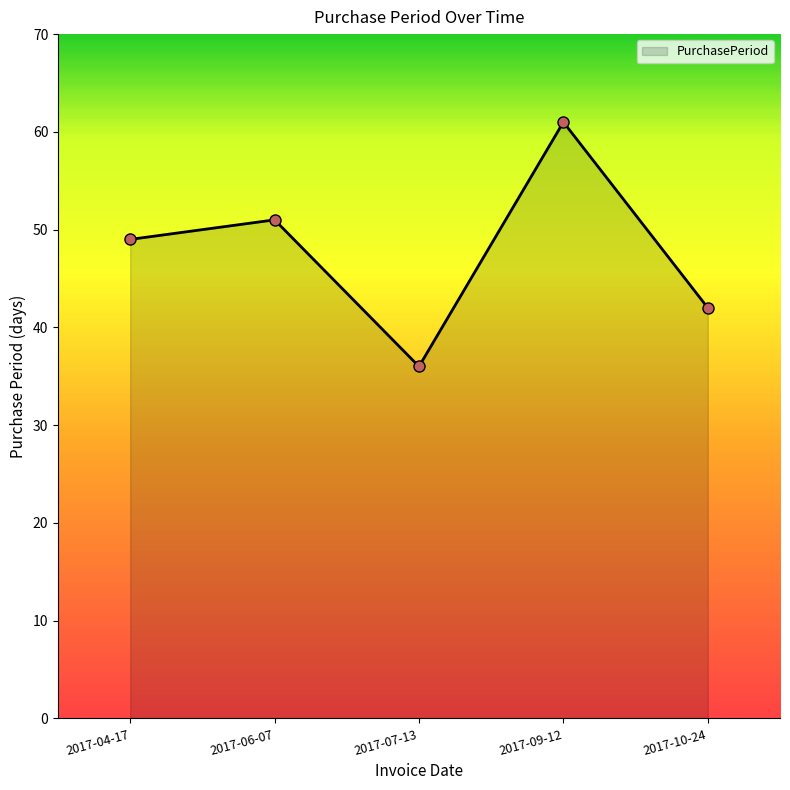

Reading right to left, extract all data points from this chart.

2017-10-24=42	2017-09-12=61	2017-07-13=36	2017-06-07=51	2017-04-17=49